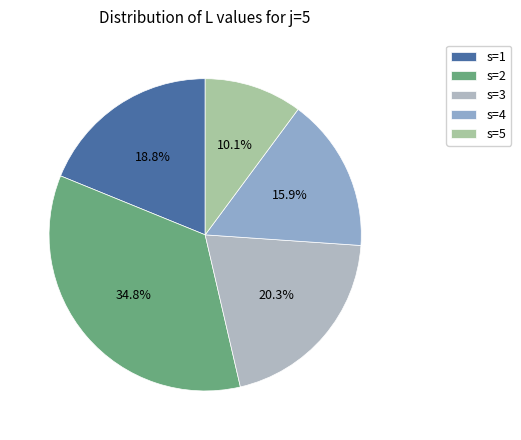

What is the largest slice in the pie chart?

s=2